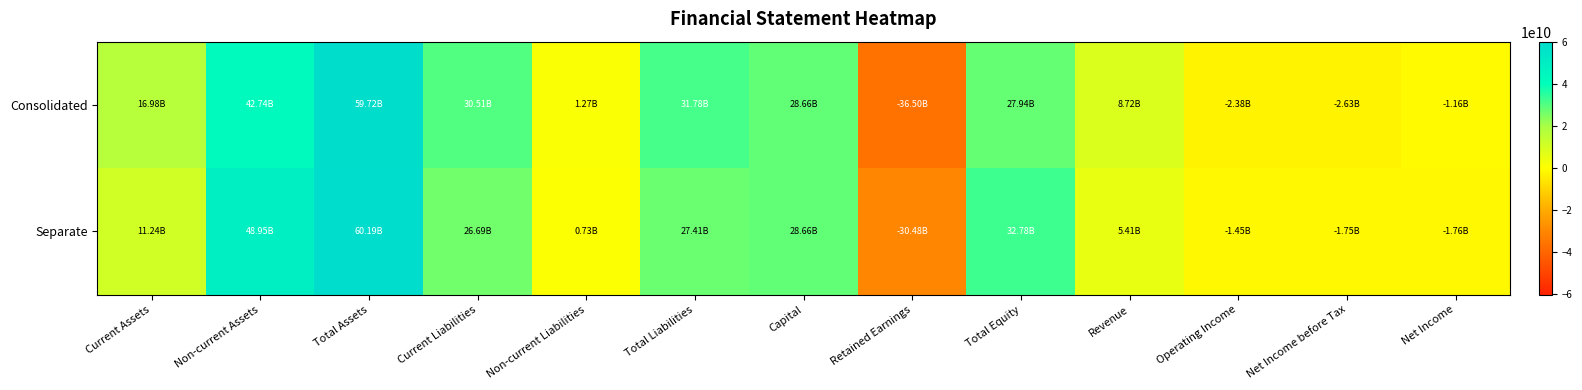

List the series in order of their overall mean, lowest first.

Consolidated, Separate